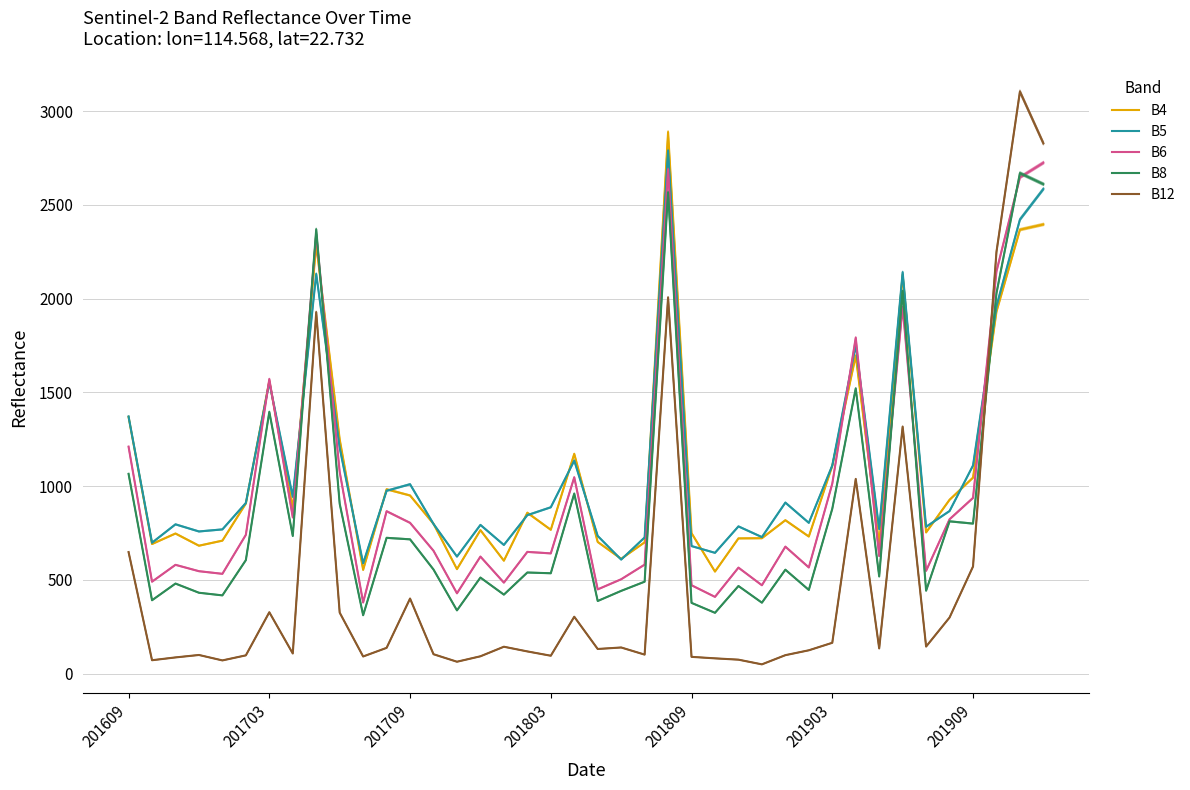

What value does the B12 series have at 10?

91